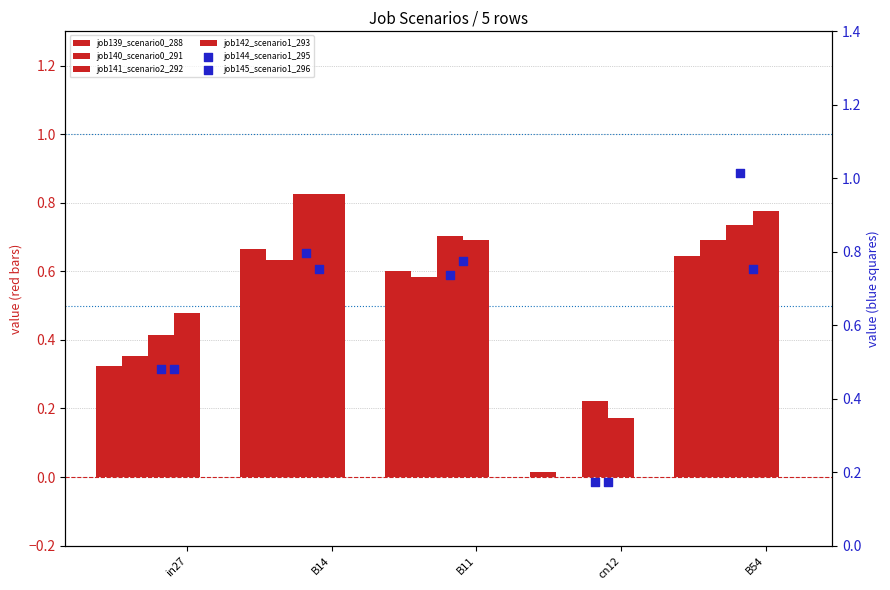

Is the value of job145_scenario1_296 at B54 greater than the value of job139_scenario0_288 at B14?

Yes